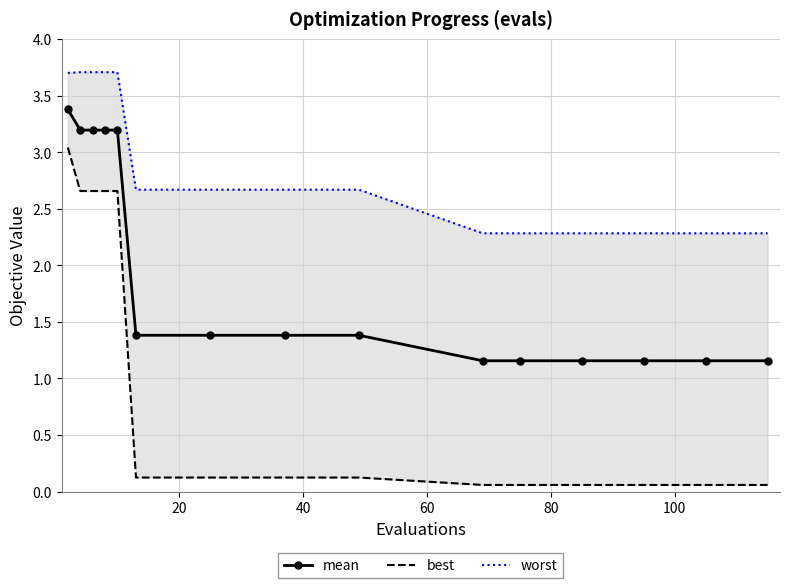

True or false: best has more than 0 interior local peaks.

False